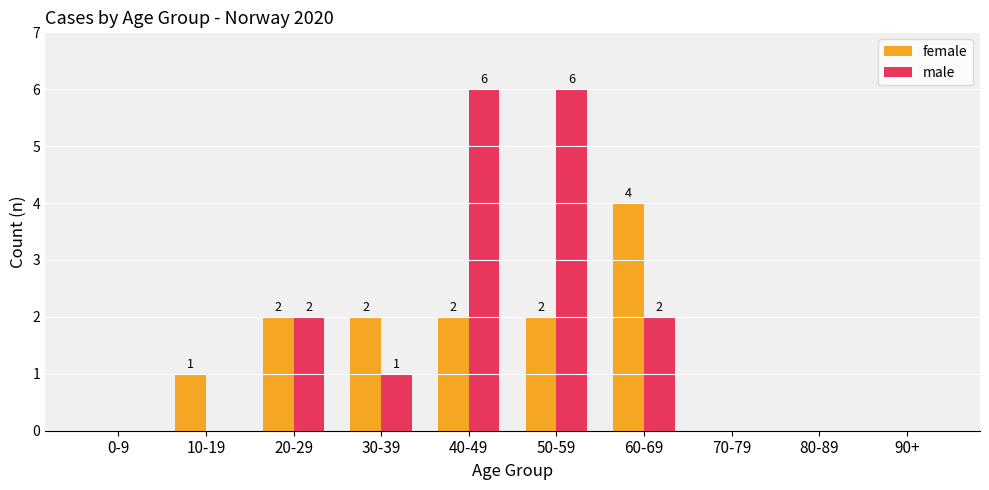

What is the sum of all female values?

13